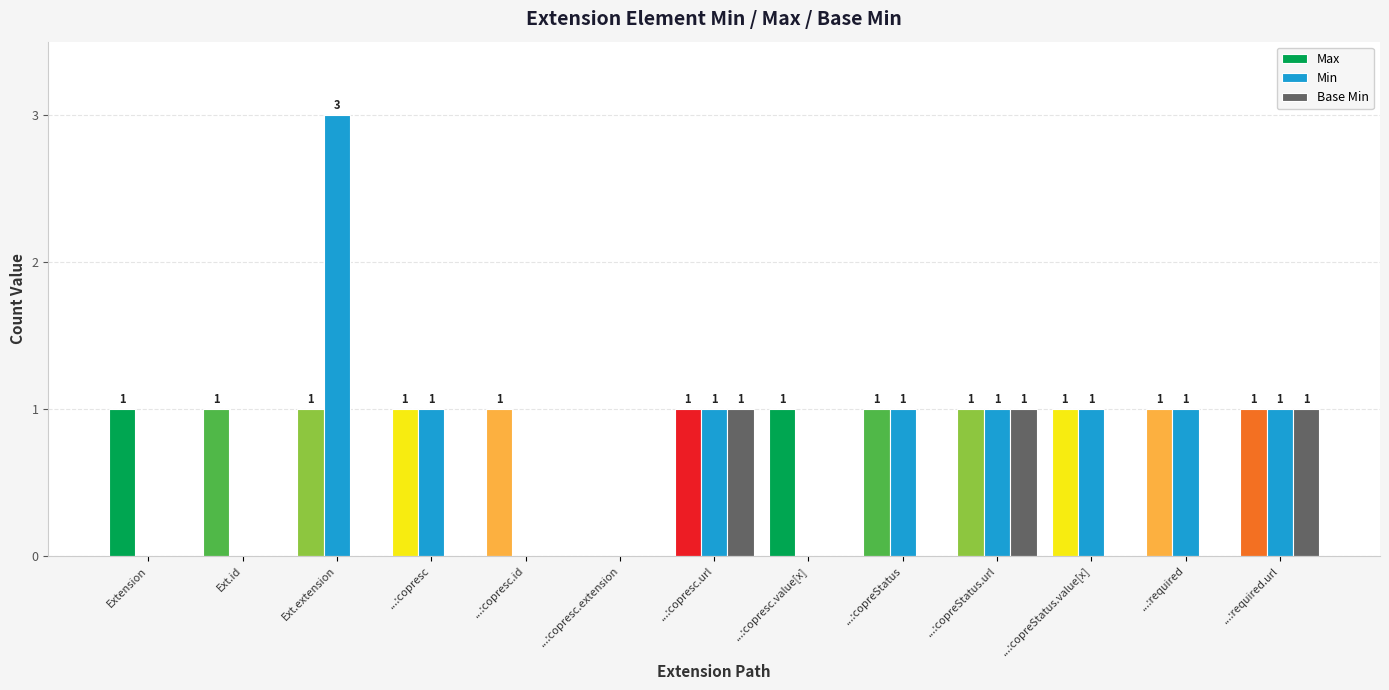

What is the total value across all series at Ext.extension?

4